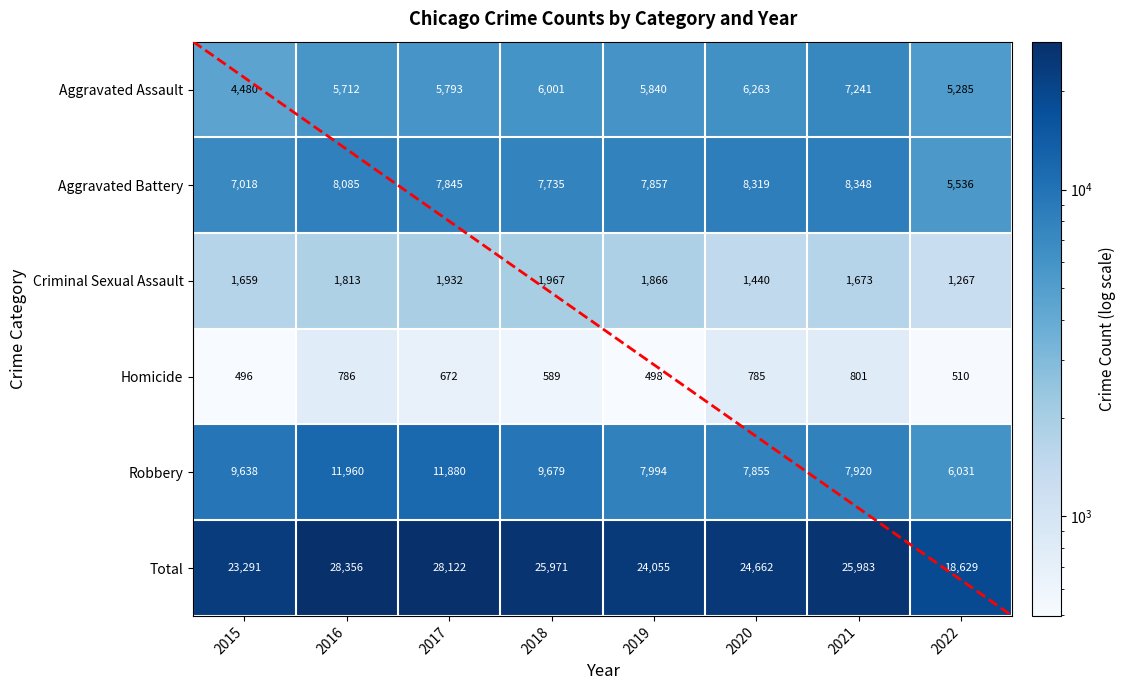

The value of Homicide at 2016 is 786. True or false?

True